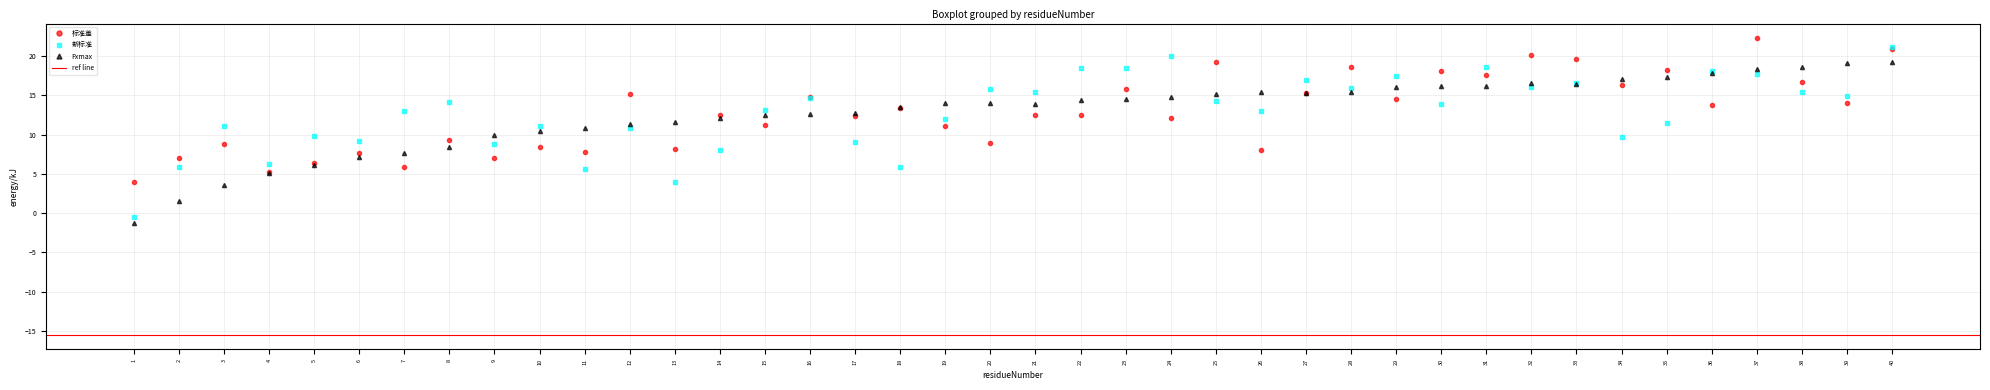

Where do 新标准 and Fxmax first cross each other?

8 and 9